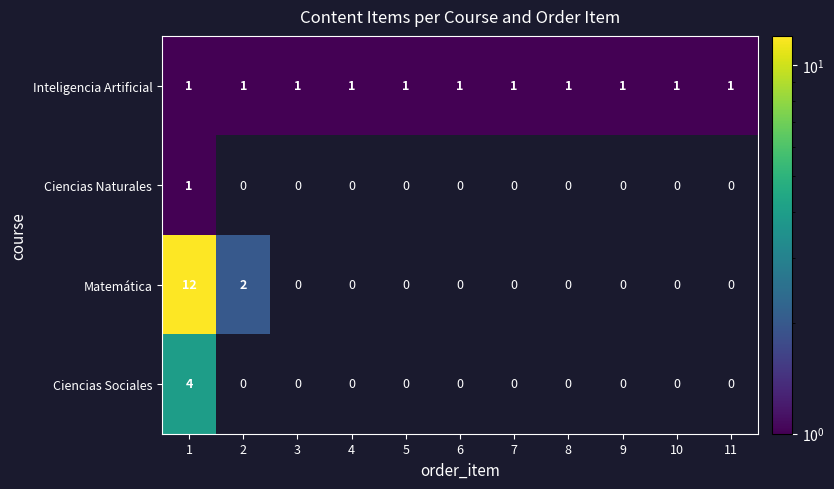

What is the greatest value displayed?

12